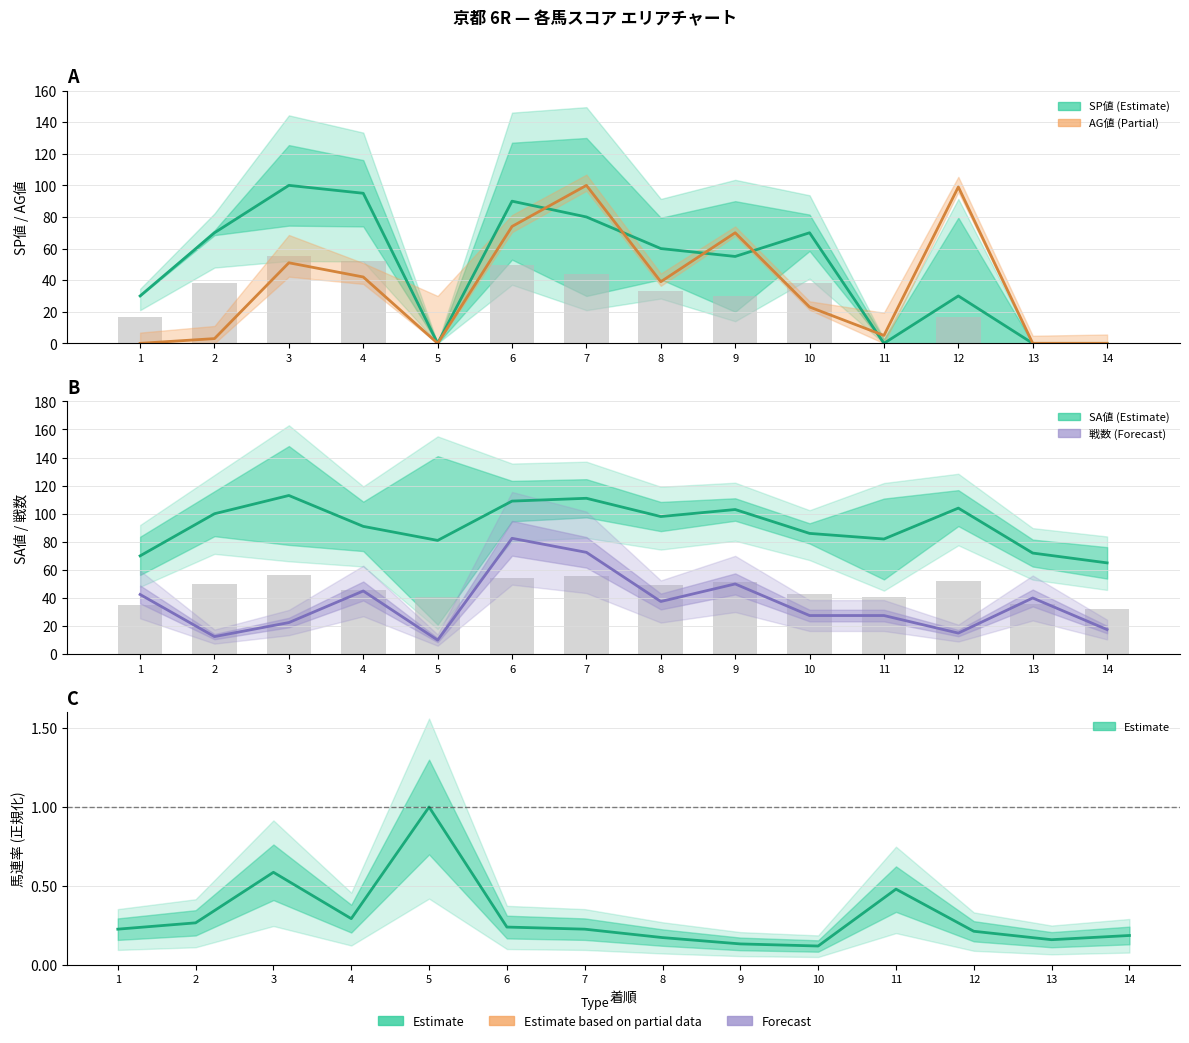

Reading left to right, list all the values displayed in this chart.

SP値: 1=30.0	2=70.0	3=100.0	4=95.0	5=0.0	6=90.0	7=80.0	8=60.0	9=55.0	10=70.0	11=0.0	12=30.0	13=0.0	14=0.0
AG値: 1=0.0	2=3.0	3=51.0	4=42.0	5=0.0	6=74.0	7=100.0	8=39.0	9=70.0	10=23.0	11=5.0	12=99.0	13=0.0	14=0.0
SA値: 1=70.0	2=100.0	3=113.0	4=91.0	5=81.0	6=109.0	7=111.0	8=98.0	9=103.0	10=86.0	11=82.0	12=104.0	13=72.0	14=65.0
戦数×2.5: 1=42.5	2=12.5	3=22.5	4=45.0	5=10.0	6=82.5	7=72.5	8=37.5	9=50.0	10=27.5	11=27.5	12=15.0	13=40.0	14=17.5
馬連率 (正規化): 1=0.2	2=0.3	3=0.6	4=0.3	5=1.0	6=0.2	7=0.2	8=0.2	9=0.1	10=0.1	11=0.5	12=0.2	13=0.2	14=0.2